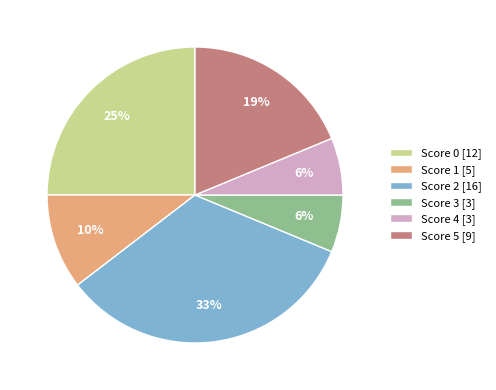

Is the sum of Score 3 [3] and Score 1 [5] greater than half?

No